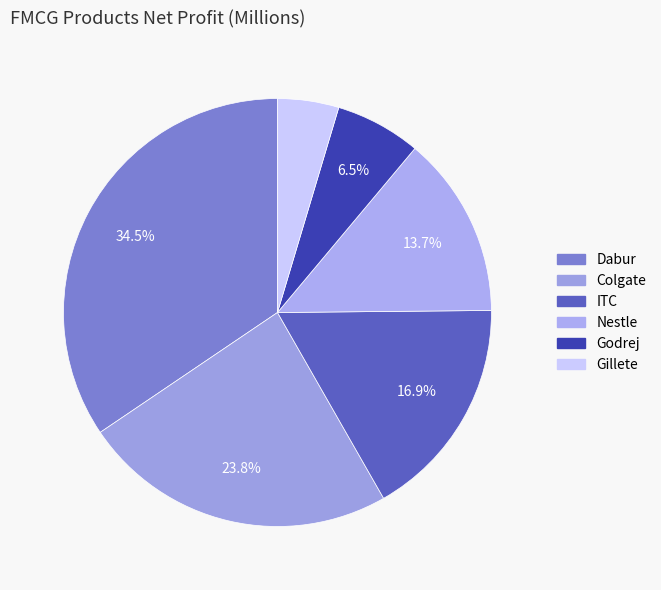

Combined, do Colgate and Dabur account for over 50%?

Yes